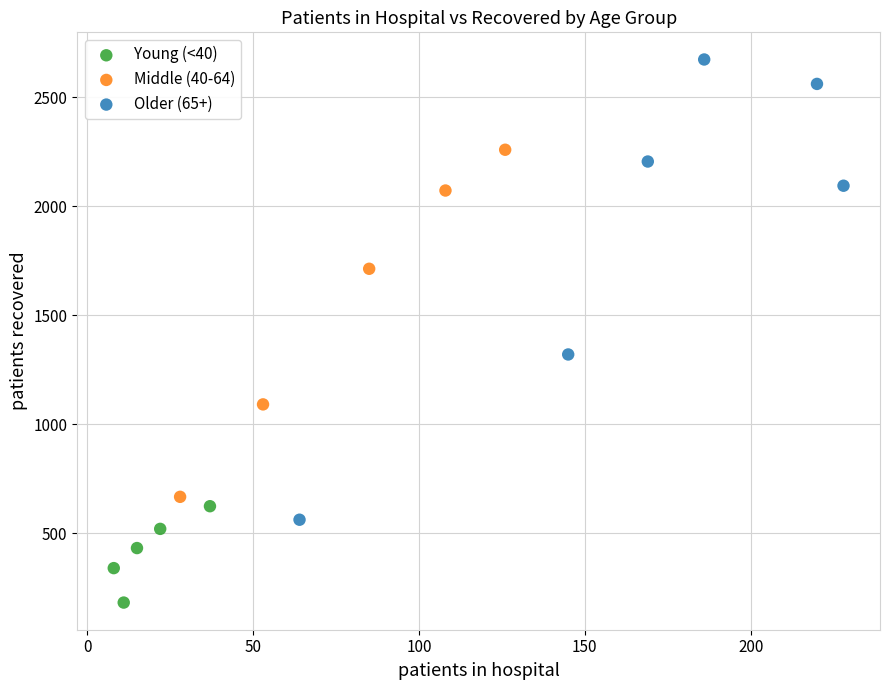

What are all the series names shown in the legend?

Young (<40), Middle (40-64), Older (65+)